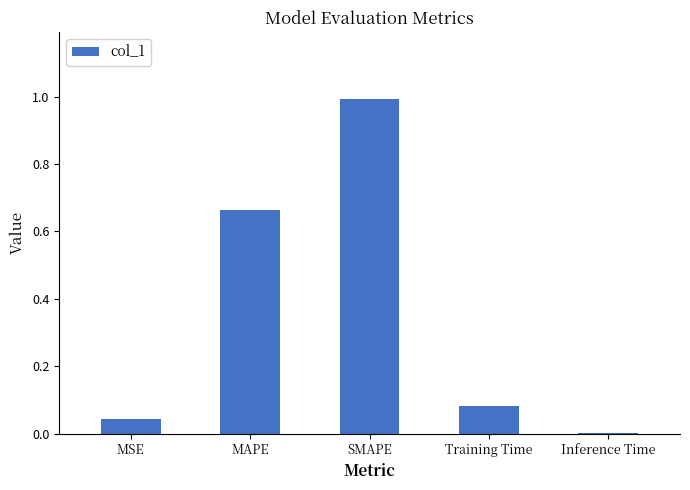

What is the change in value from MSE to MAPE?

+0.6